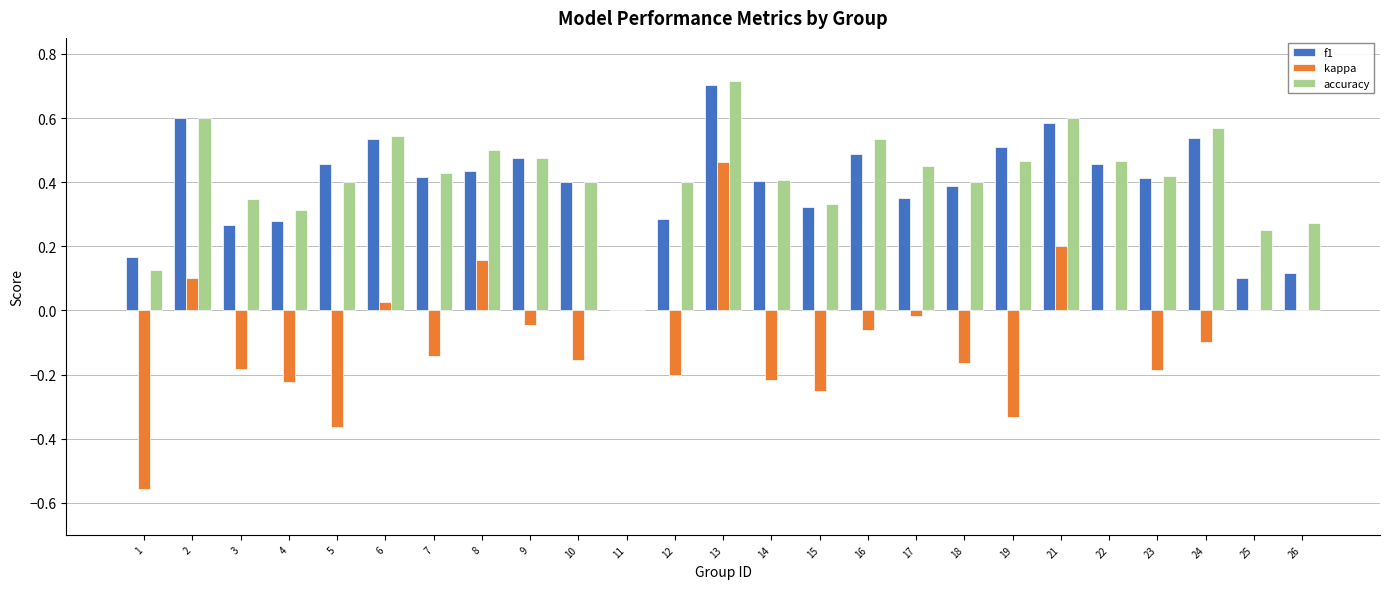

What is the highest value of the f1 series?

0.7